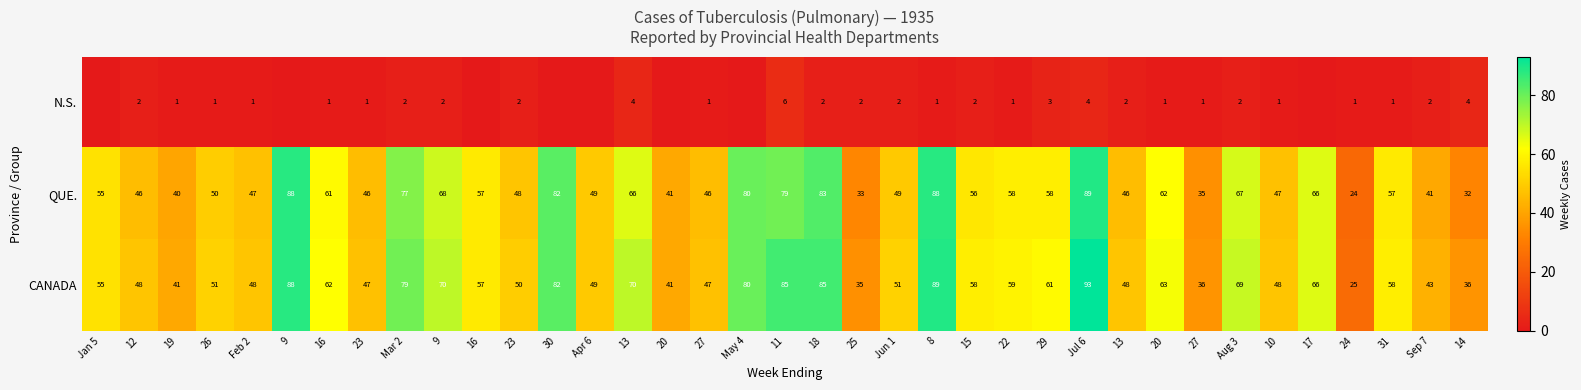

At how many categories does at least one series exceed 81?

6